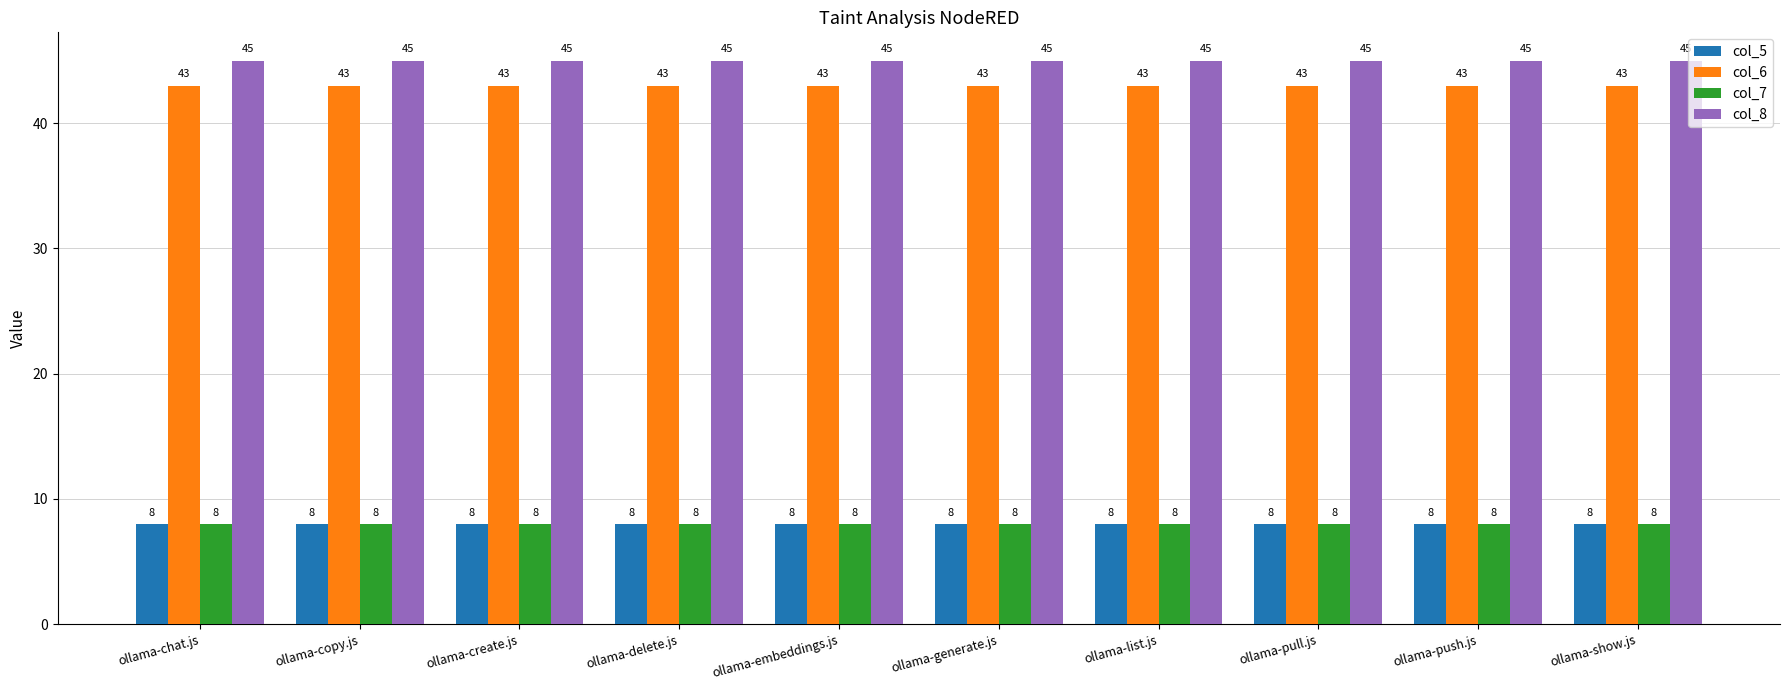

Reading right to left, transcribe all the data shown in this chart.

col_5: ollama-show.js=8	ollama-push.js=8	ollama-pull.js=8	ollama-list.js=8	ollama-generate.js=8	ollama-embeddings.js=8	ollama-delete.js=8	ollama-create.js=8	ollama-copy.js=8	ollama-chat.js=8
col_6: ollama-show.js=43	ollama-push.js=43	ollama-pull.js=43	ollama-list.js=43	ollama-generate.js=43	ollama-embeddings.js=43	ollama-delete.js=43	ollama-create.js=43	ollama-copy.js=43	ollama-chat.js=43
col_7: ollama-show.js=8	ollama-push.js=8	ollama-pull.js=8	ollama-list.js=8	ollama-generate.js=8	ollama-embeddings.js=8	ollama-delete.js=8	ollama-create.js=8	ollama-copy.js=8	ollama-chat.js=8
col_8: ollama-show.js=45	ollama-push.js=45	ollama-pull.js=45	ollama-list.js=45	ollama-generate.js=45	ollama-embeddings.js=45	ollama-delete.js=45	ollama-create.js=45	ollama-copy.js=45	ollama-chat.js=45